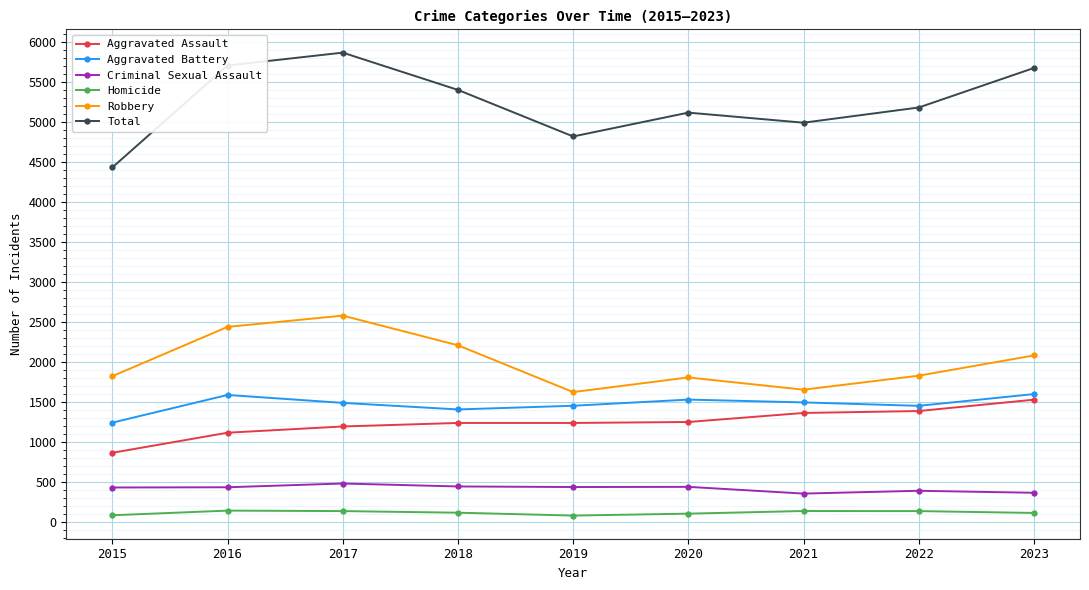

What is the minimum value for Aggravated Assault?

862